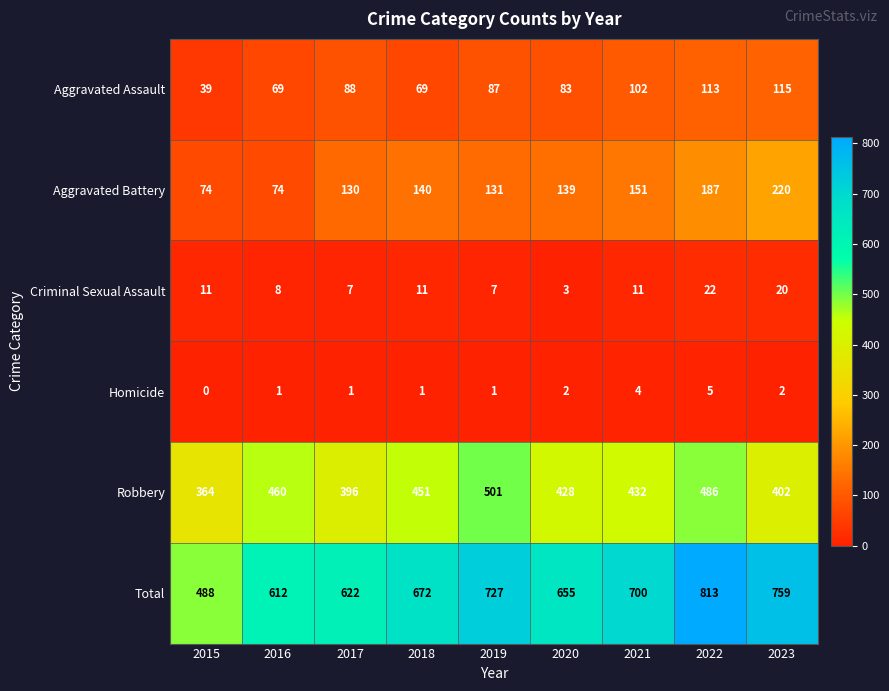

What is the sum of the Robbery values at 2015 and 2019?

865